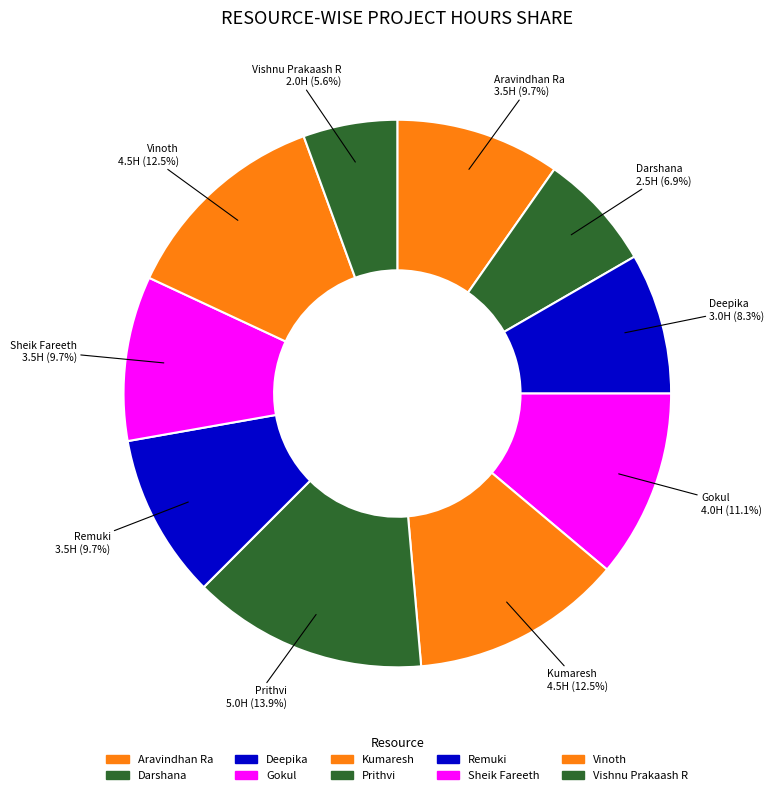

Does any single category account for the majority?

No